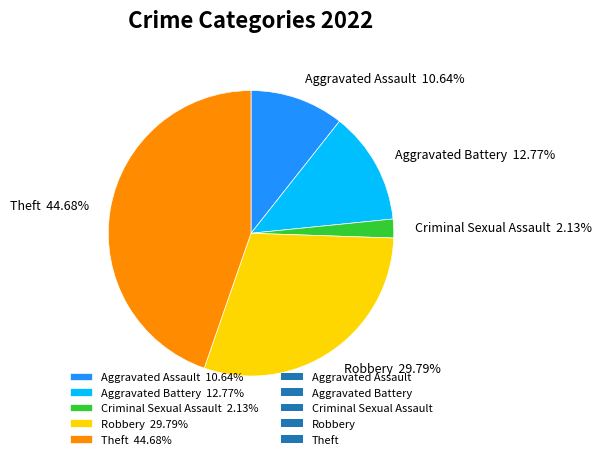

Approximately how many times larger is the value at Theft 44.68% compared to Robbery 29.79%?

1.5